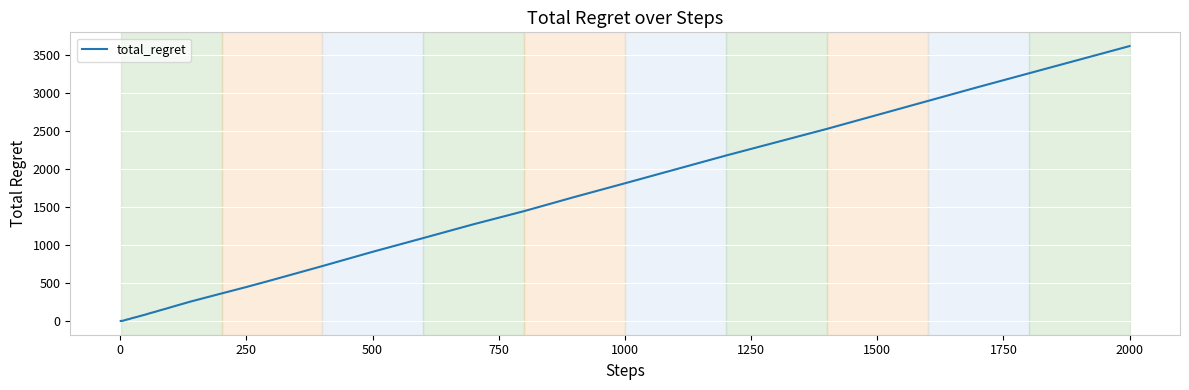

What is the difference between the maximum and minimum values?

3610